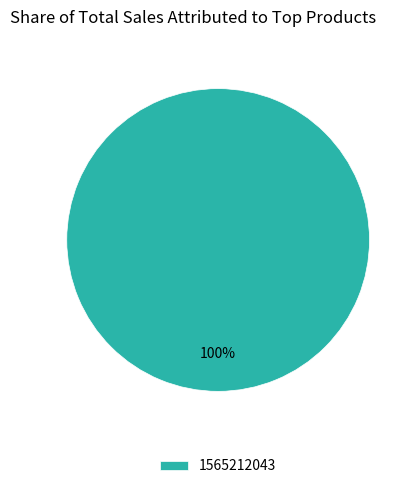

To the nearest percent, what portion does 1565212043 represent?

100%